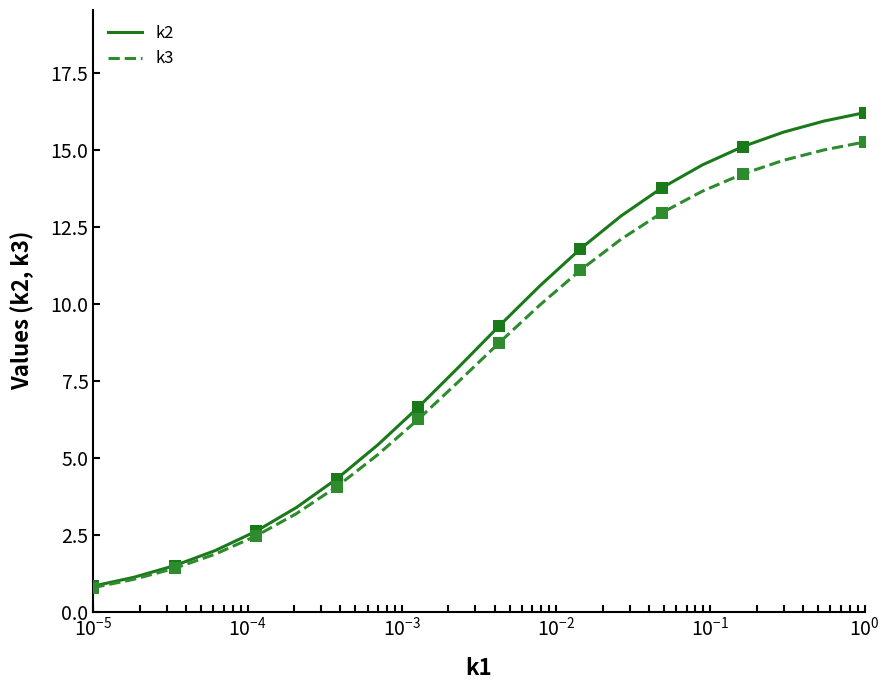

Which series has the largest total across all categories?

k2